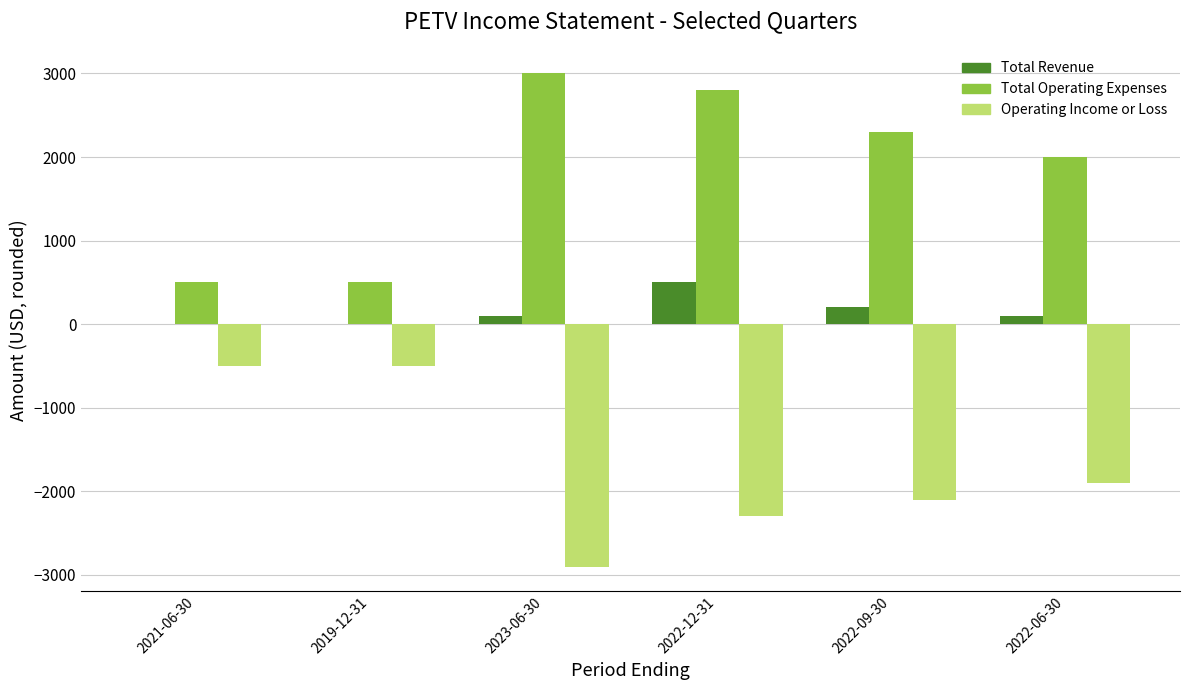

Is it true that Total Revenue equals 0 at 2019-12-31?

True